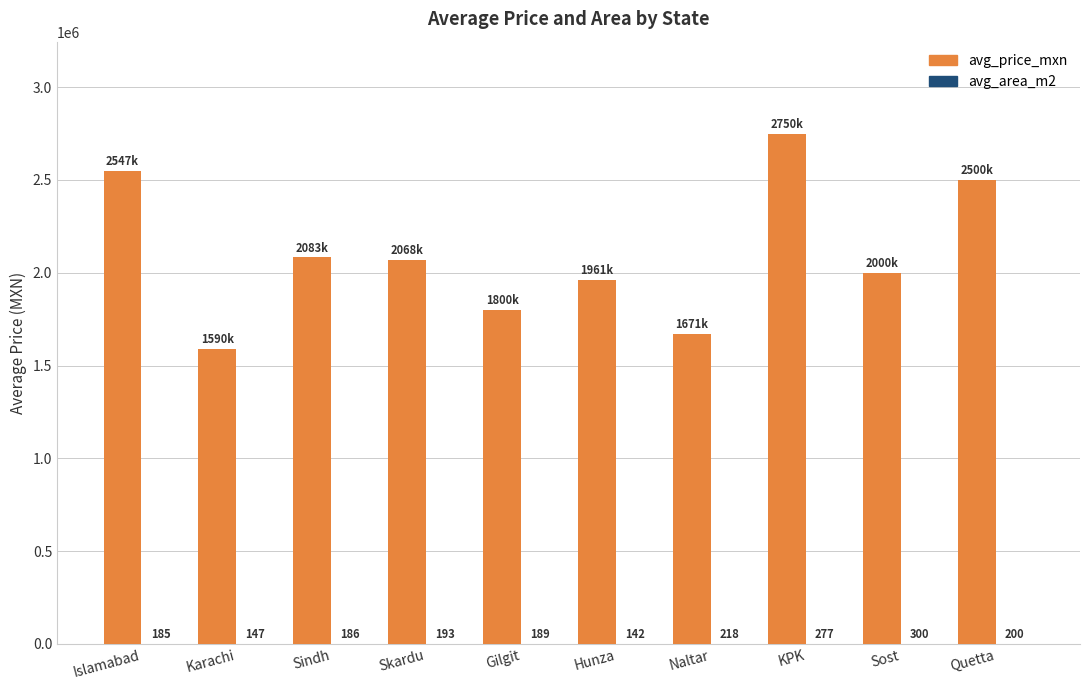

Between Skardu and Hunza, which series saw the biggest shift?

avg_price_mxn